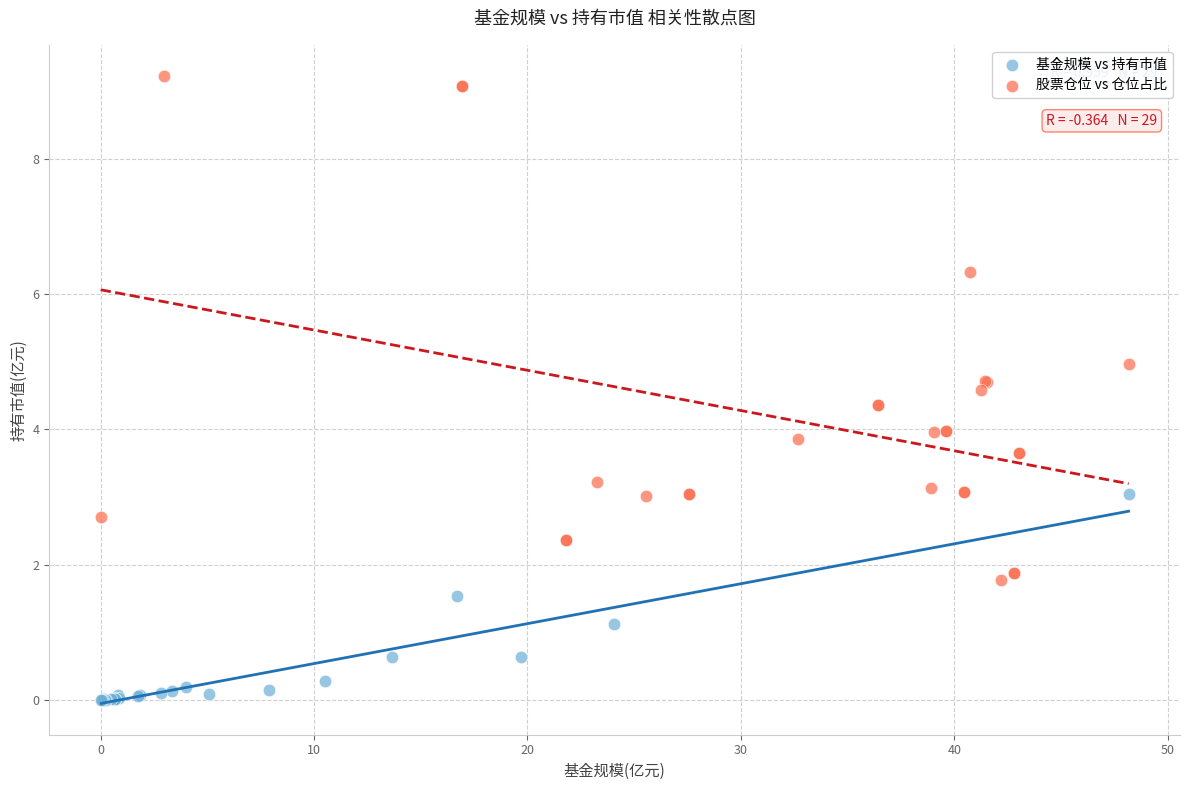

Which series has the widest spread of Y values?

股票仓位 vs 仓位占比